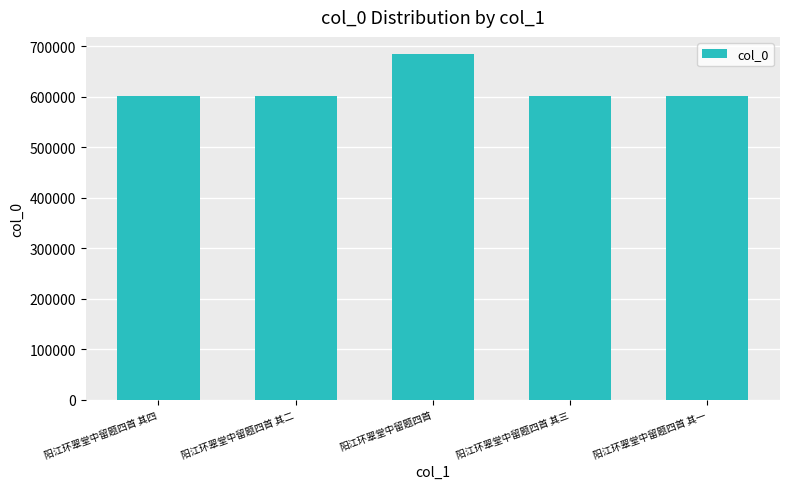

What is the smallest value displayed?

600702